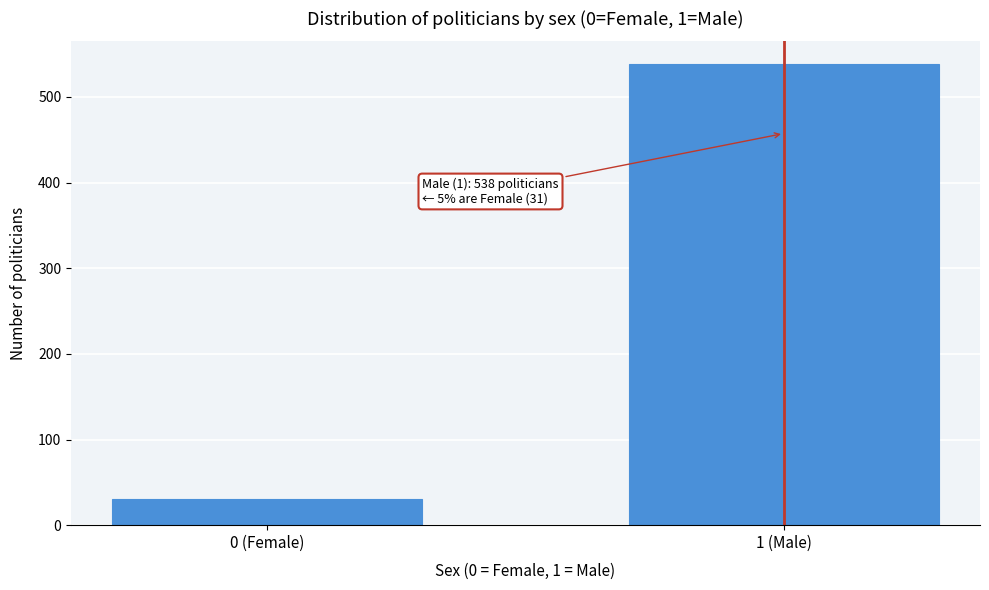

Reading left to right, list all the values displayed in this chart.

0 (Female)=31	1 (Male)=538